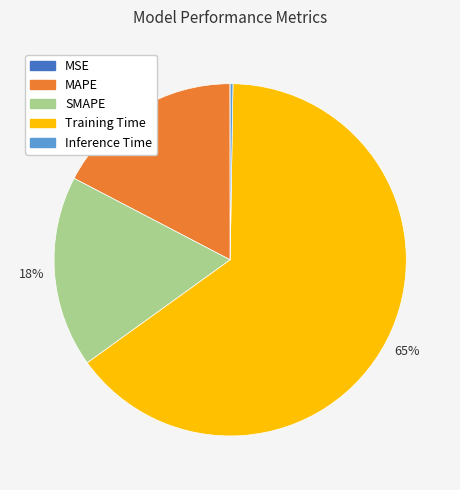

To the nearest percent, what portion does SMAPE represent?

18%